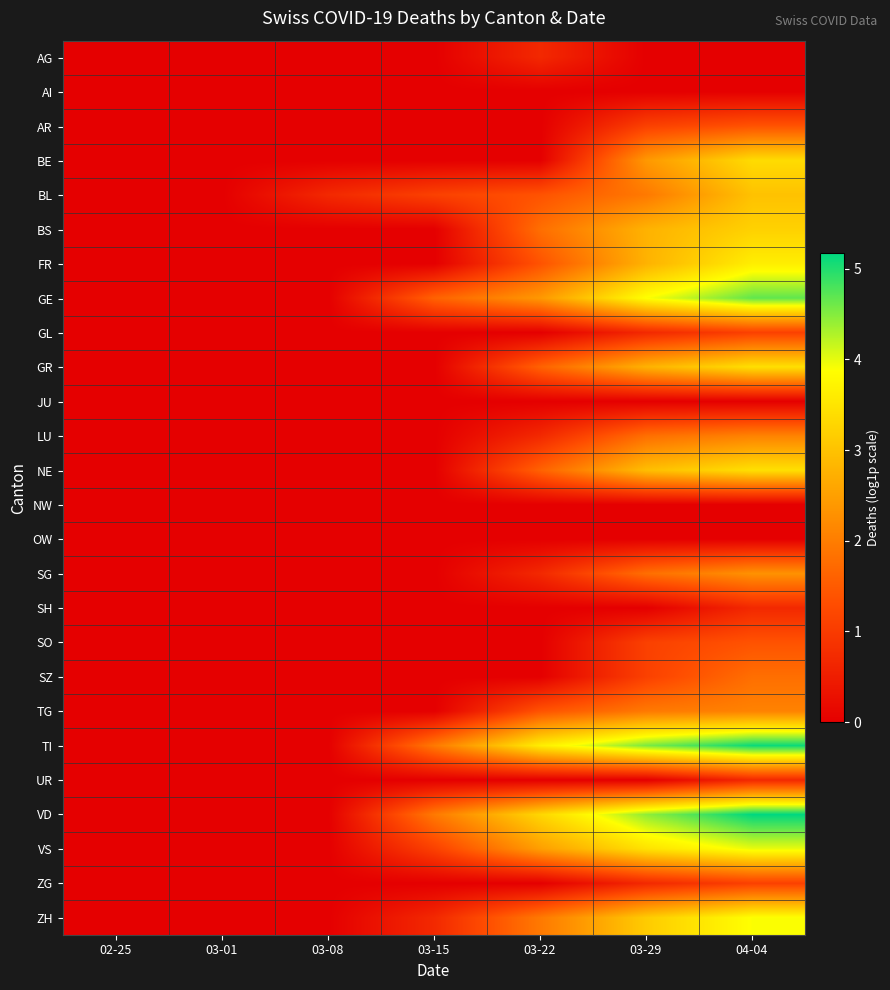

Reading left to right, transcribe all the data shown in this chart.

AG: 02-25=0.0	03-01=0.0	03-08=0.0	03-15=0.0	03-22=0.7	03-29=0.0	04-04=0.0
AI: 02-25=0.0	03-01=0.0	03-08=0.0	03-15=0.0	03-22=0.0	03-29=0.0	04-04=0.0
AR: 02-25=0.0	03-01=0.0	03-08=0.0	03-15=0.0	03-22=0.0	03-29=1.1	04-04=1.4
BE: 02-25=0.0	03-01=0.0	03-08=0.0	03-15=0.0	03-22=0.0	03-29=2.4	04-04=3.4
BL: 02-25=0.0	03-01=0.0	03-08=0.7	03-15=1.1	03-22=1.4	03-29=1.9	04-04=3.0
BS: 02-25=0.0	03-01=0.0	03-08=0.0	03-15=0.0	03-22=1.8	03-29=2.8	04-04=3.2
FR: 02-25=0.0	03-01=0.0	03-08=0.0	03-15=0.0	03-22=1.4	03-29=2.8	04-04=3.6
GE: 02-25=0.0	03-01=0.0	03-08=0.0	03-15=1.6	03-22=2.4	03-29=3.9	04-04=4.7
GL: 02-25=0.0	03-01=0.0	03-08=0.0	03-15=0.0	03-22=0.0	03-29=0.7	04-04=1.1
GR: 02-25=0.0	03-01=0.0	03-08=0.0	03-15=0.0	03-22=1.6	03-29=2.8	04-04=3.4
JU: 02-25=0.0	03-01=0.0	03-08=0.0	03-15=0.0	03-22=0.0	03-29=0.0	04-04=0.0
LU: 02-25=0.0	03-01=0.0	03-08=0.0	03-15=0.0	03-22=0.7	03-29=1.8	04-04=2.1
NE: 02-25=0.0	03-01=0.0	03-08=0.0	03-15=0.0	03-22=1.6	03-29=2.9	04-04=3.4
NW: 02-25=0.0	03-01=0.0	03-08=0.0	03-15=0.0	03-22=0.0	03-29=0.0	04-04=0.0
OW: 02-25=0.0	03-01=0.0	03-08=0.0	03-15=0.0	03-22=0.0	03-29=0.0	04-04=0.0
SG: 02-25=0.0	03-01=0.0	03-08=0.0	03-15=0.0	03-22=0.7	03-29=1.8	04-04=2.3
SH: 02-25=0.0	03-01=0.0	03-08=0.0	03-15=0.0	03-22=0.0	03-29=0.0	04-04=0.7
SO: 02-25=0.0	03-01=0.0	03-08=0.0	03-15=0.0	03-22=0.0	03-29=1.1	04-04=1.4
SZ: 02-25=0.0	03-01=0.0	03-08=0.0	03-15=0.0	03-22=0.0	03-29=1.1	04-04=1.8
TG: 02-25=0.0	03-01=0.0	03-08=0.0	03-15=0.0	03-22=1.4	03-29=1.9	04-04=2.1
TI: 02-25=0.0	03-01=0.0	03-08=0.0	03-15=1.9	03-22=3.6	03-29=4.5	04-04=5.1
UR: 02-25=0.0	03-01=0.0	03-08=0.0	03-15=0.0	03-22=0.0	03-29=0.0	04-04=0.7
VD: 02-25=0.0	03-01=0.0	03-08=0.0	03-15=1.9	03-22=3.3	03-29=4.4	04-04=5.2
VS: 02-25=0.0	03-01=0.0	03-08=0.0	03-15=1.1	03-22=2.5	03-29=3.5	04-04=4.0
ZG: 02-25=0.0	03-01=0.0	03-08=0.0	03-15=0.0	03-22=0.0	03-29=0.7	04-04=1.1
ZH: 02-25=0.0	03-01=0.0	03-08=0.0	03-15=0.7	03-22=1.9	03-29=3.1	04-04=3.9